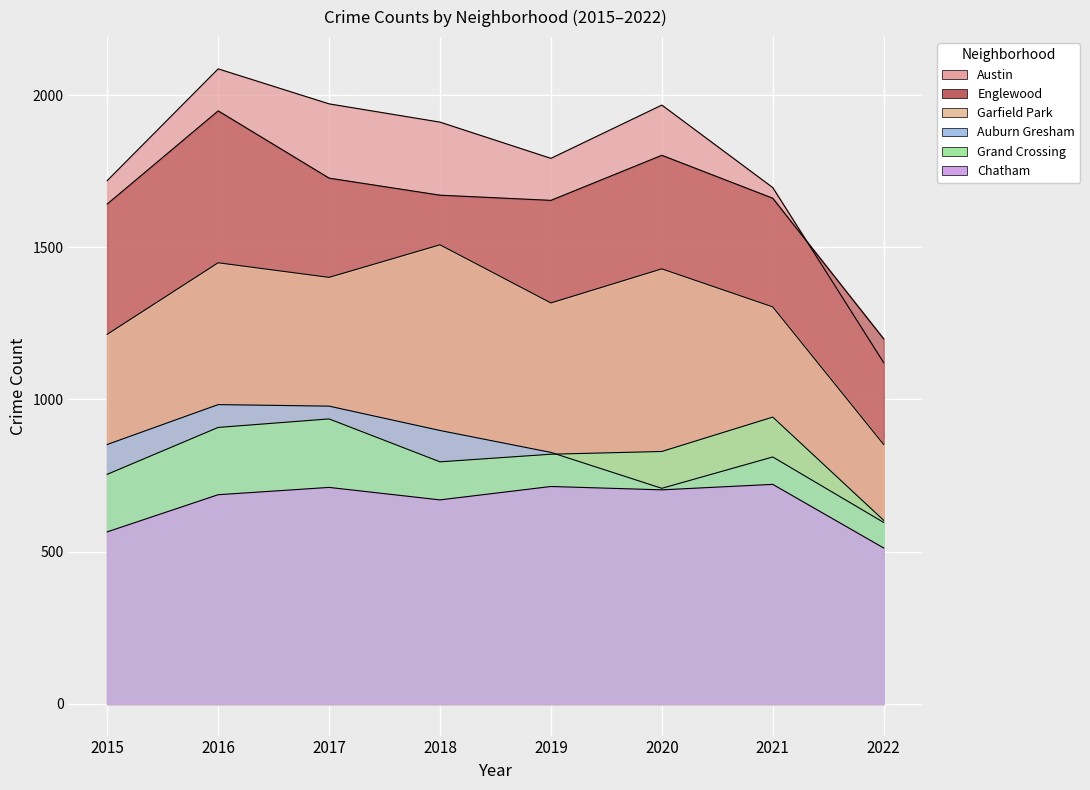

What are all the series names shown in the legend?

Austin, Englewood, Garfield Park, Auburn Gresham, Grand Crossing, Chatham